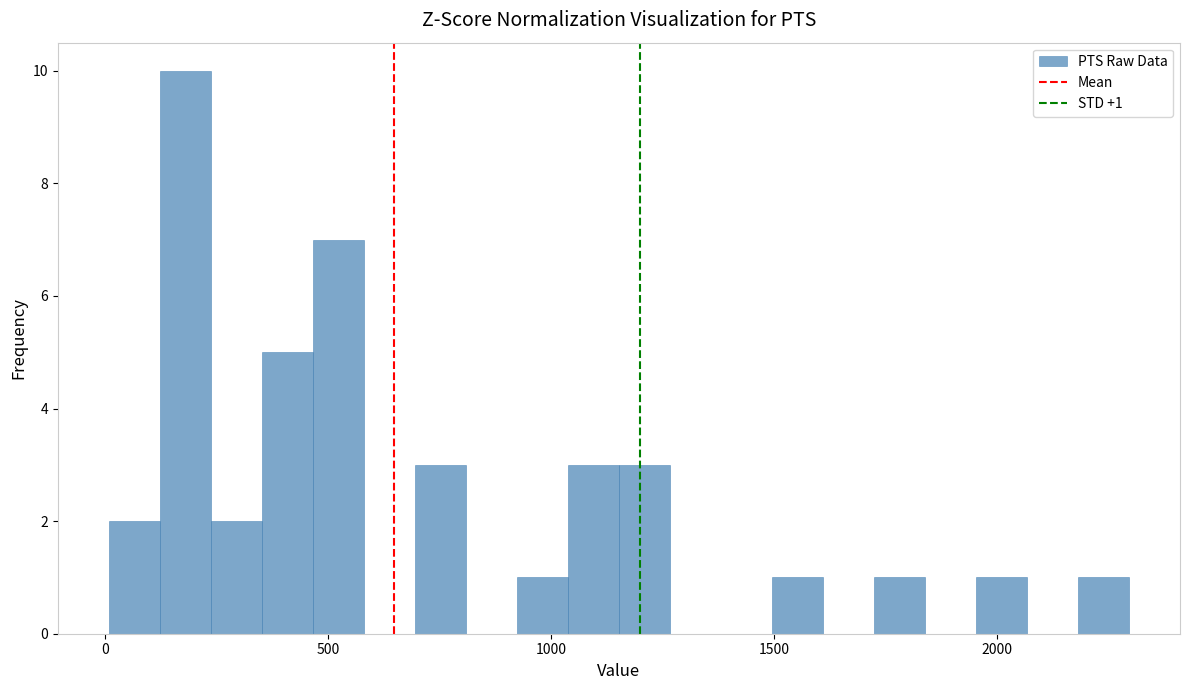

Read against the x-axis, roughly where is the centre of the tallest bar?

200